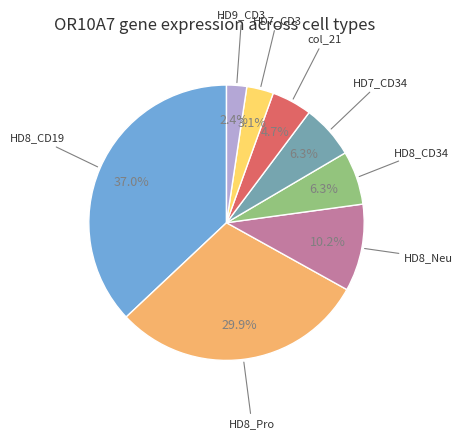

To the nearest percent, what is the average slice percentage?

12%